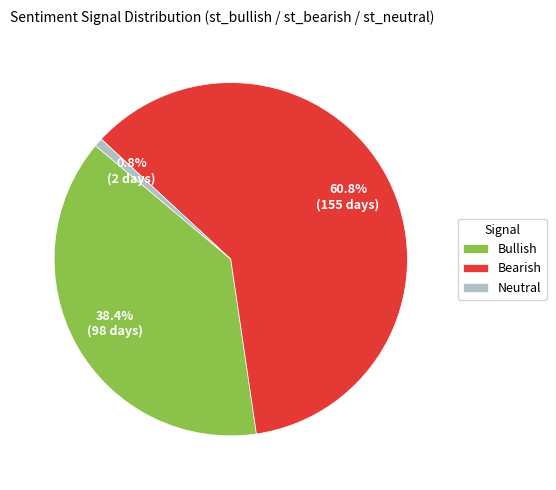

Is there a majority slice in this chart?

Yes